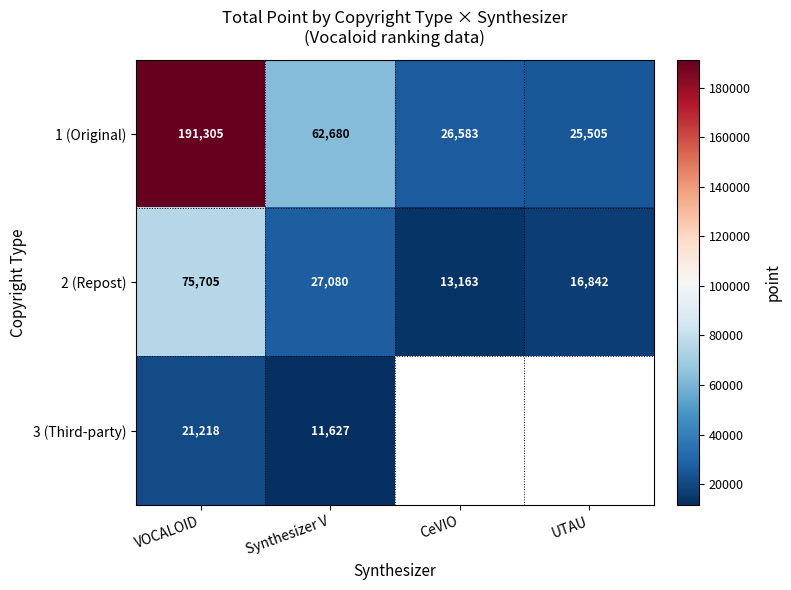

Count the number of categories in the chart.

4